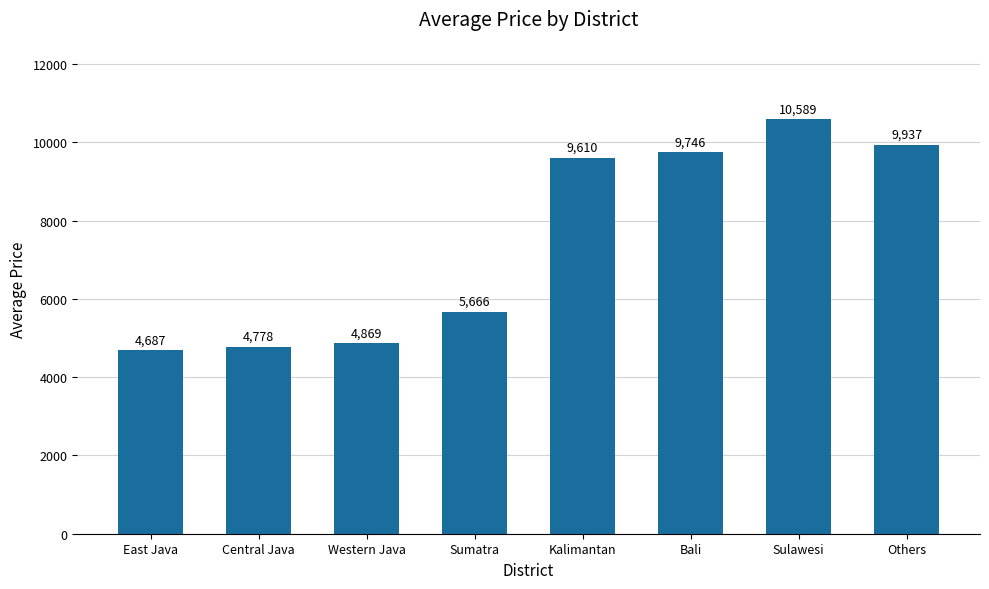

The value at Central Java is 3059.1. True or false?

False